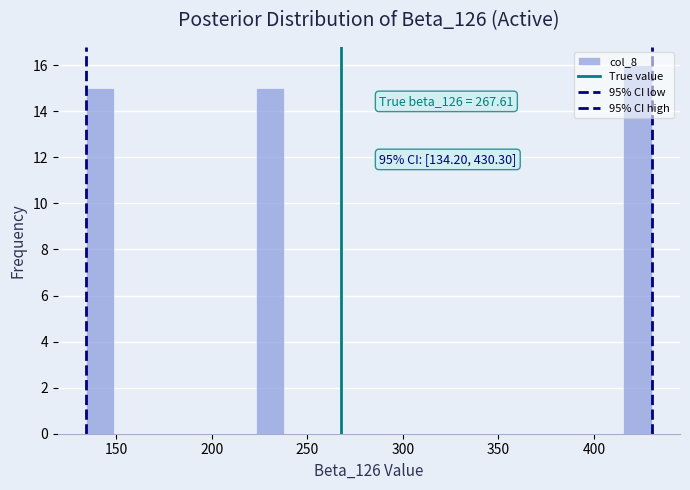

Around what value on the x-axis is the tallest bar? Give the approximate position of its centre, as read against the axis.

425